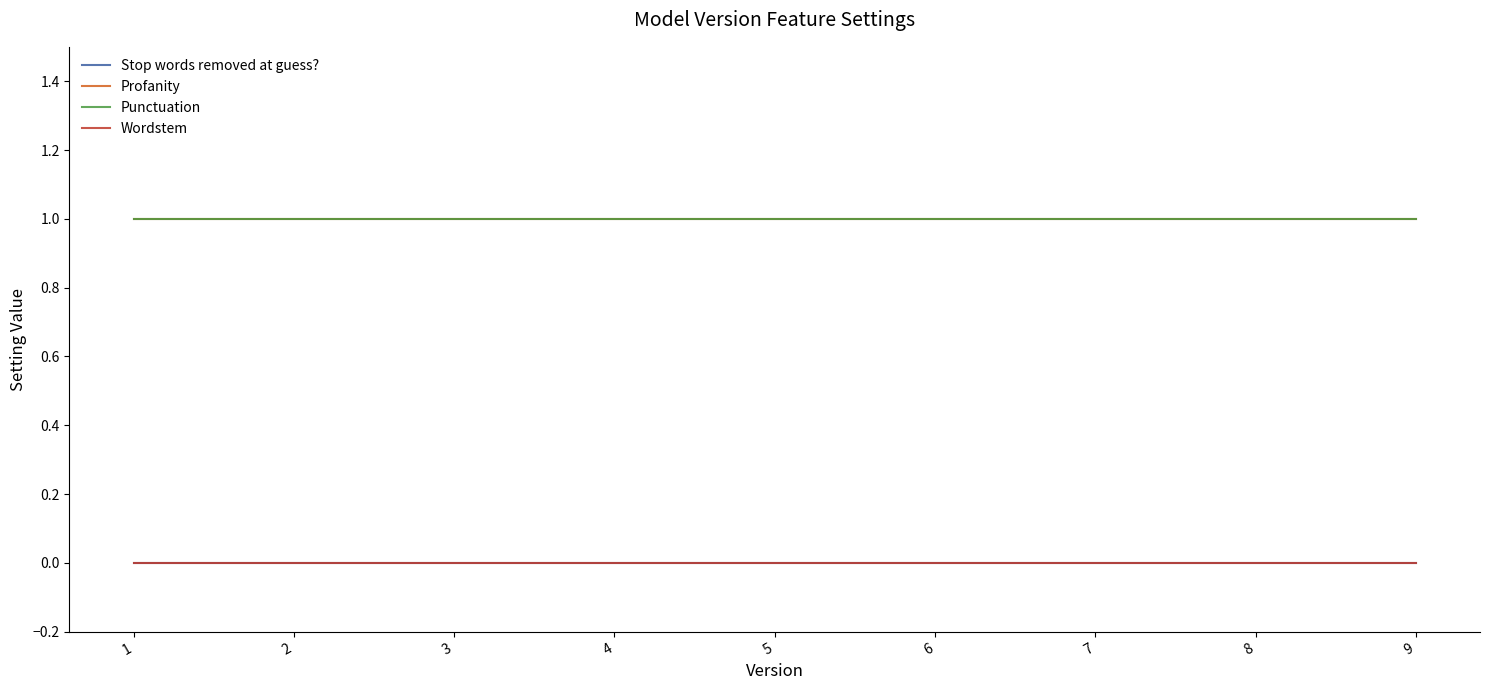

At which label does Wordstem reach its peak?

1